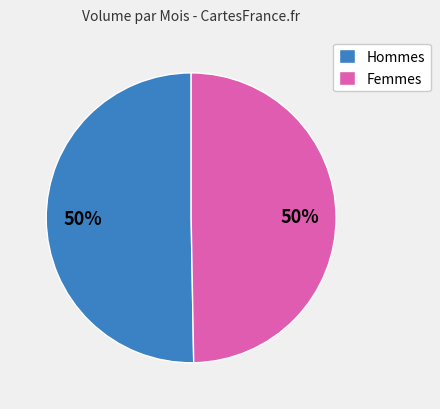

What is the ratio of the value at Femmes to the value at Hommes?

1.0